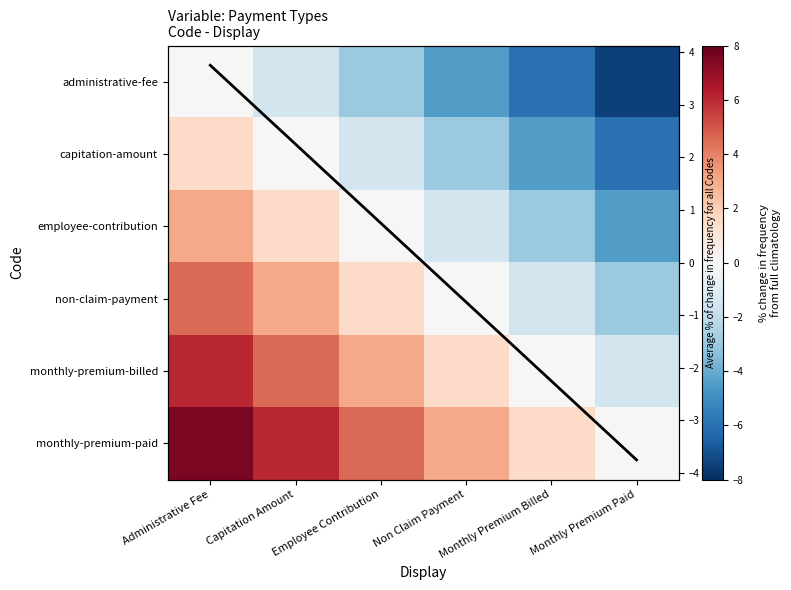

At which category is the sum across all series the highest?

Administrative Fee